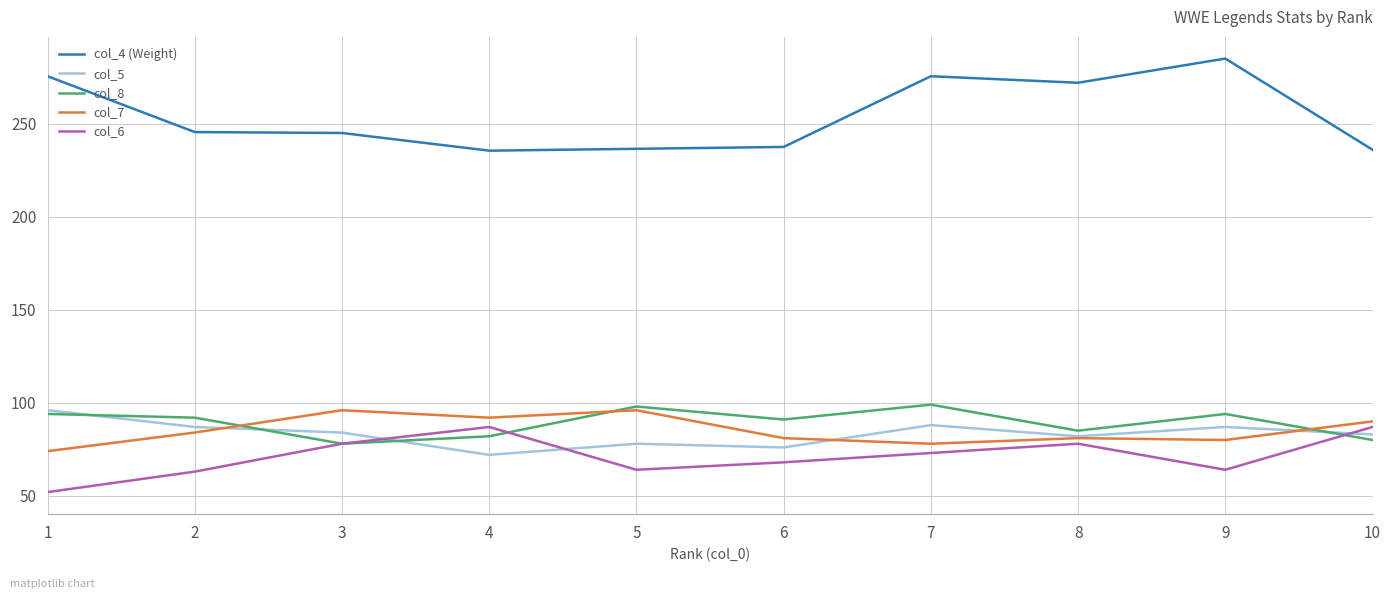

At which label does col_6 first exceed 73?

3